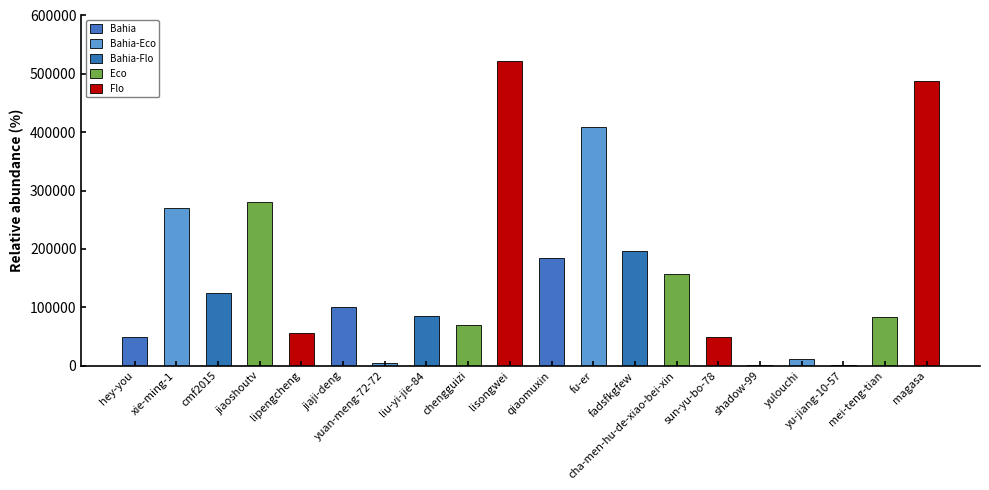

At which label is the value closest to 261169?

xie-ming-1